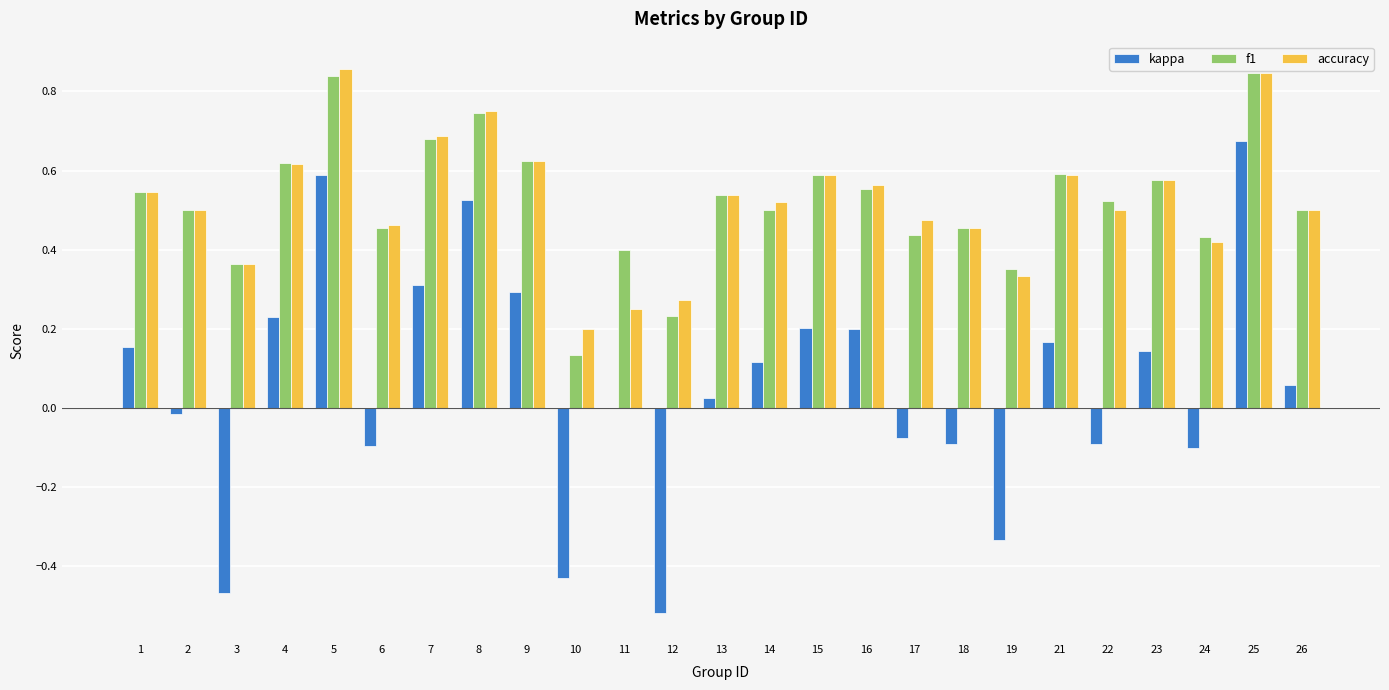

Between 7 and 17, which series saw the biggest shift?

kappa